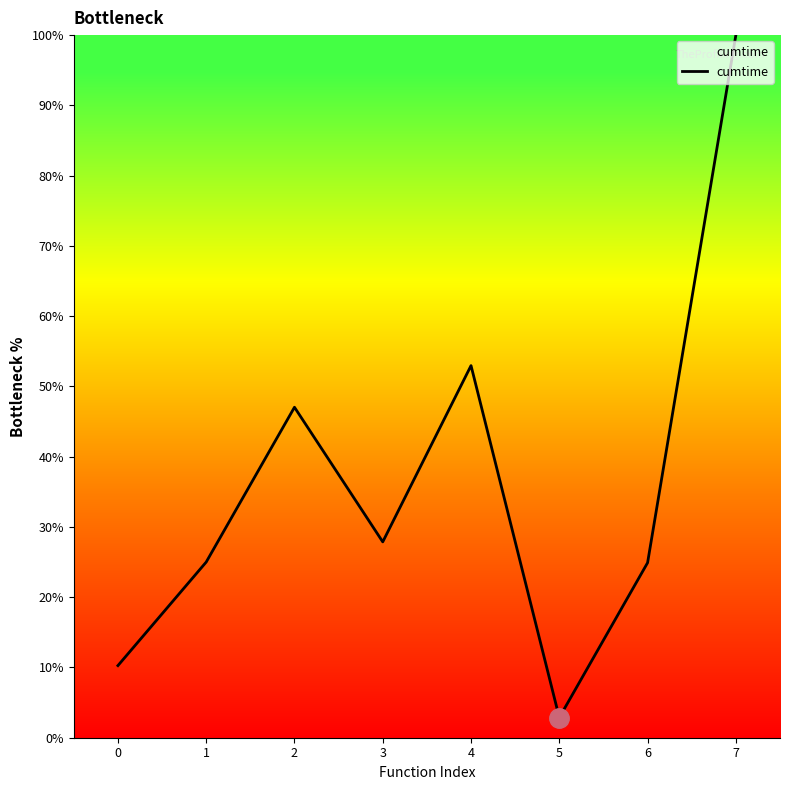

What is the greatest value displayed?

100.0